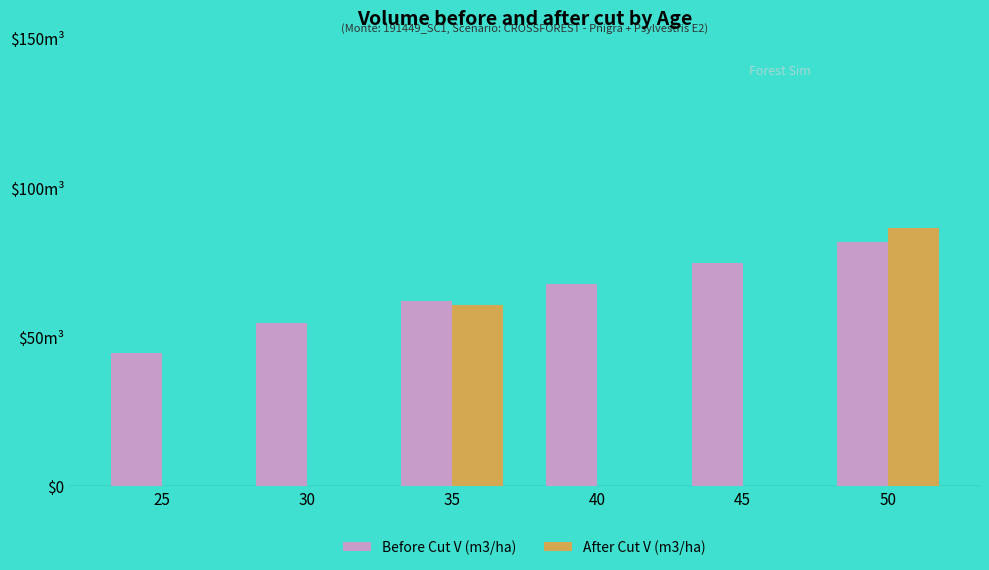

What are all the series names shown in the legend?

Before Cut V (m3/ha), After Cut V (m3/ha)